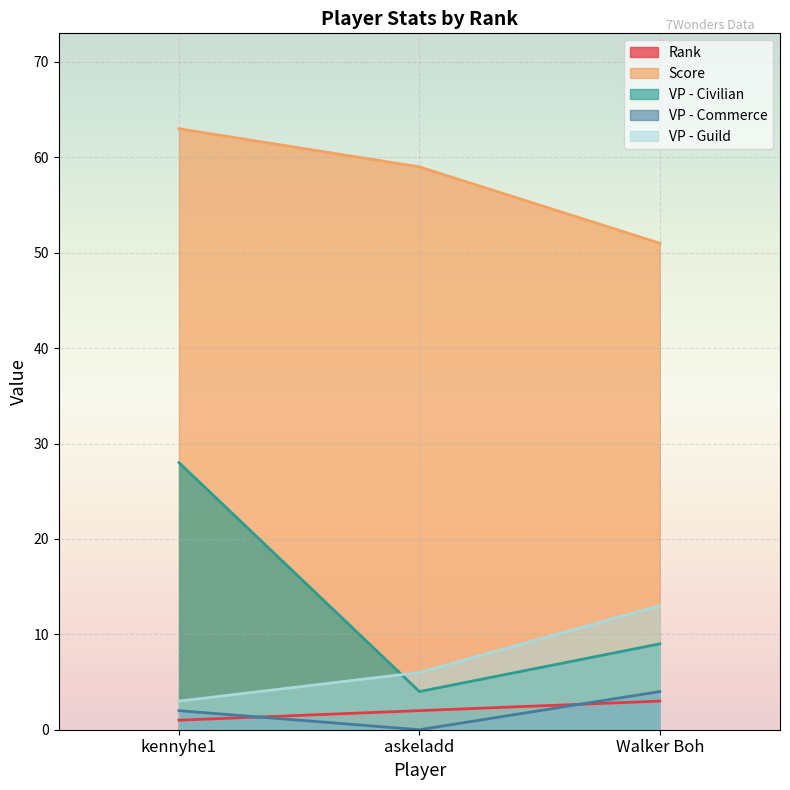

True or false: VP - Civilian has a value of 28 at kennyhe1.

True